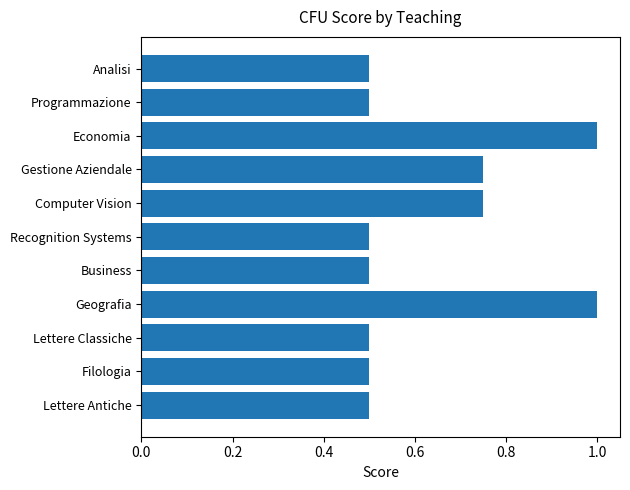

What is the label of the 8th bar from the top?

Geografia